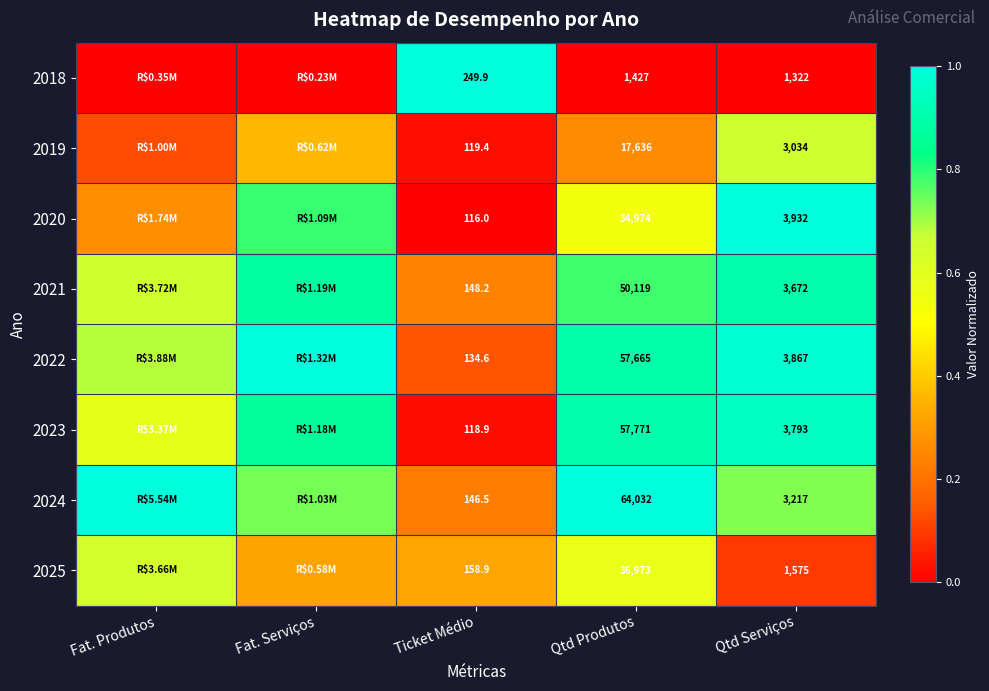

Is the value of 2025 at Qtd Serviços greater than the value of 2023 at Ticket Médio?

Yes